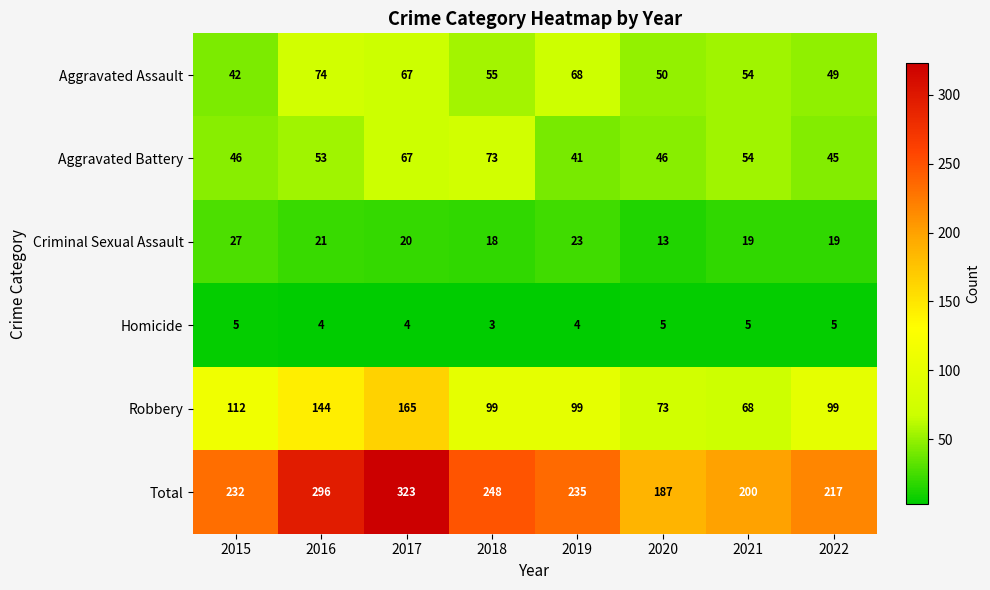

What is the difference between the maximum and second lowest values in the Criminal Sexual Assault series?

9